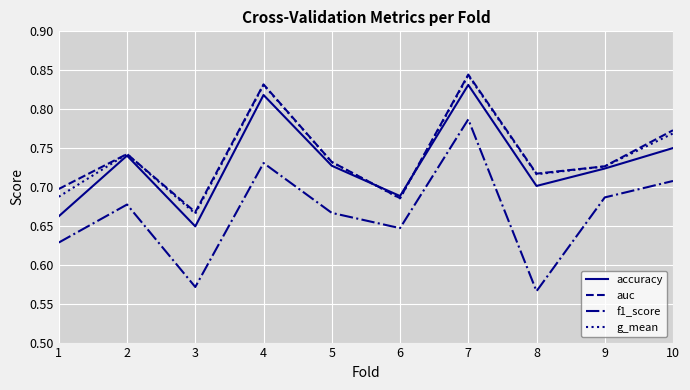

Where is the first local minimum for auc?

3